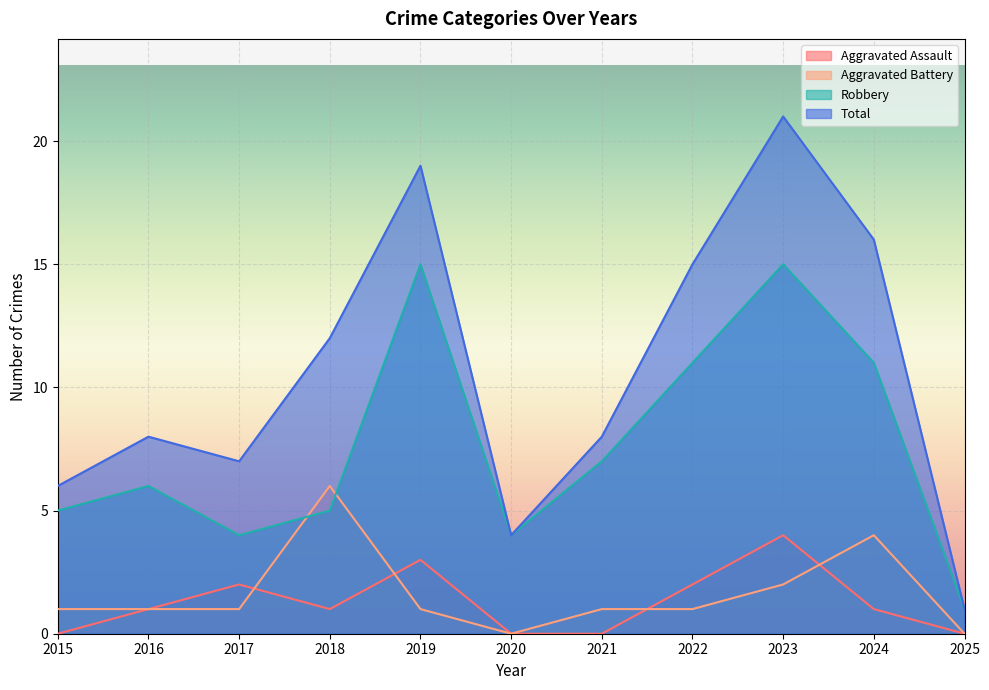

The value of Aggravated Assault at 2025 is 2. True or false?

False